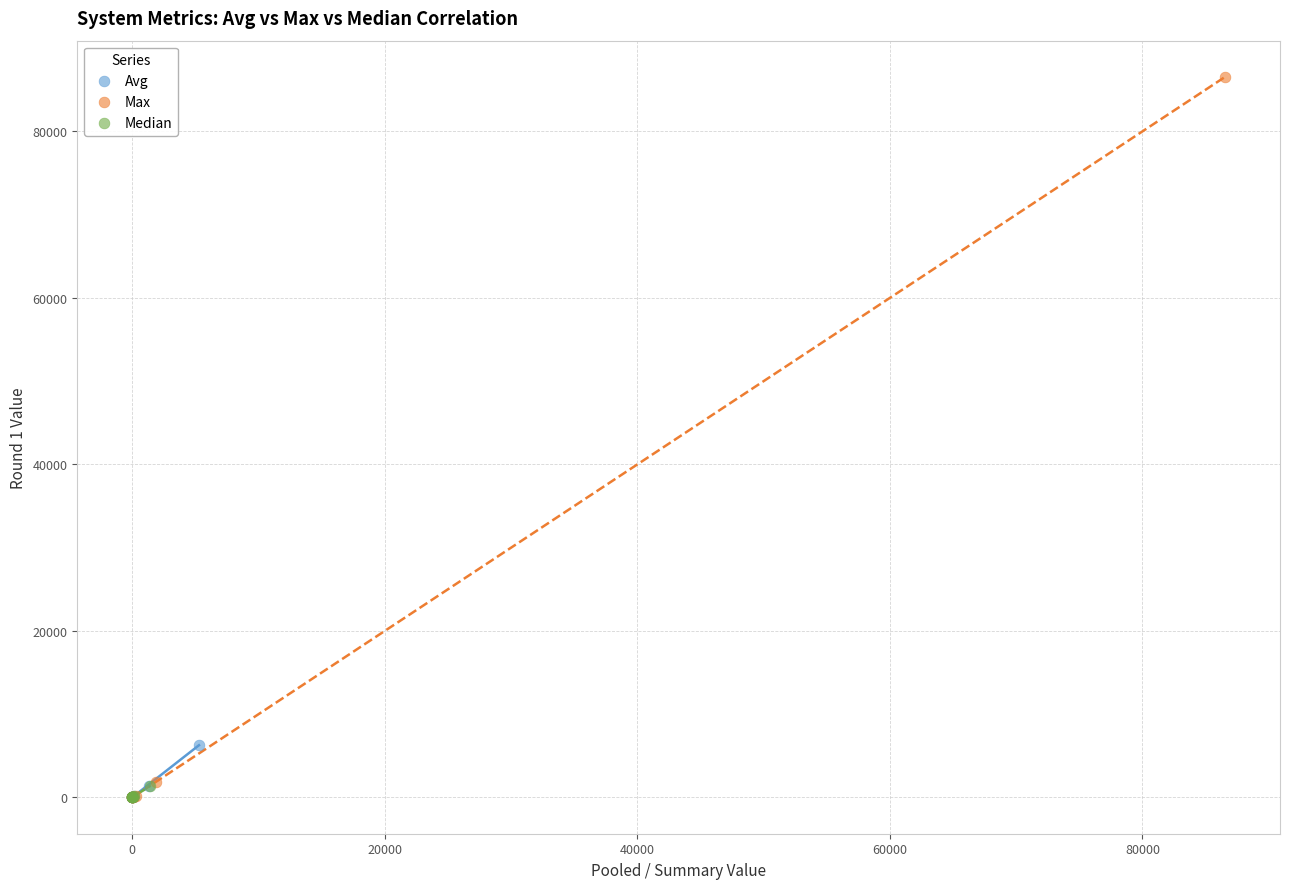

Which series has the widest spread of Y values?

Max